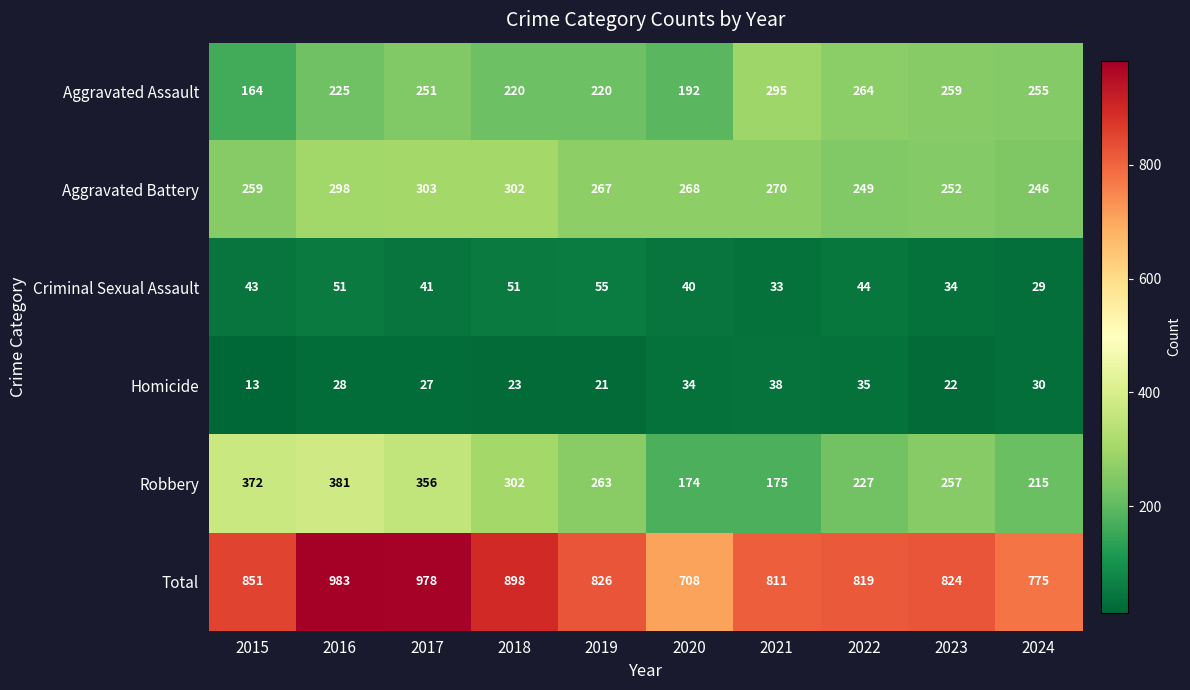

What is the difference between the maximum and second lowest values in the Robbery series?

206